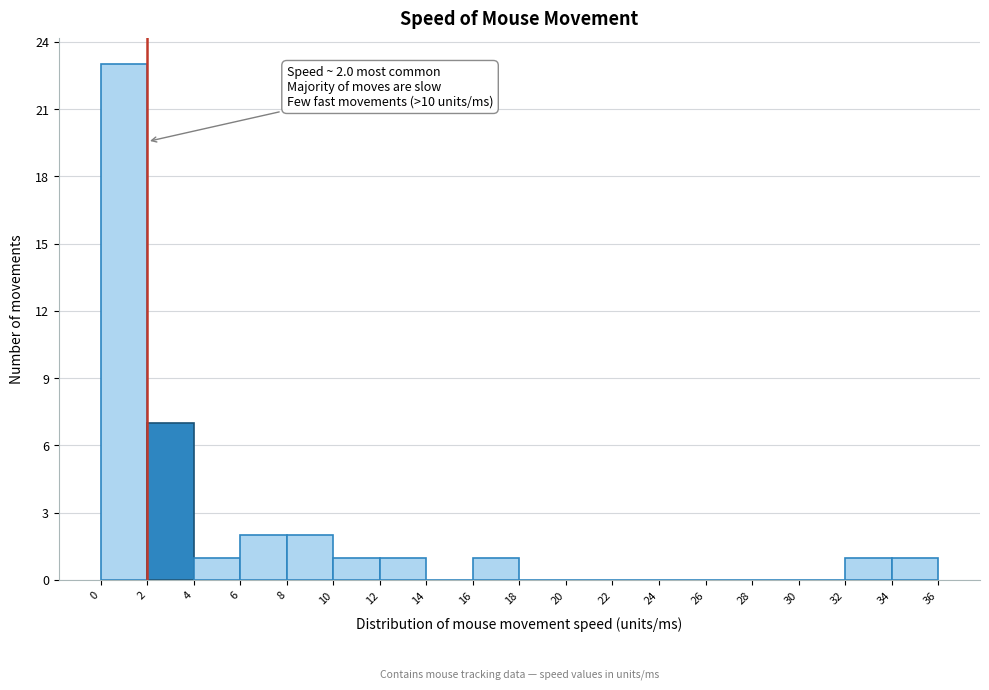

Over which range of the x-axis is the bar tallest?

0 to 2